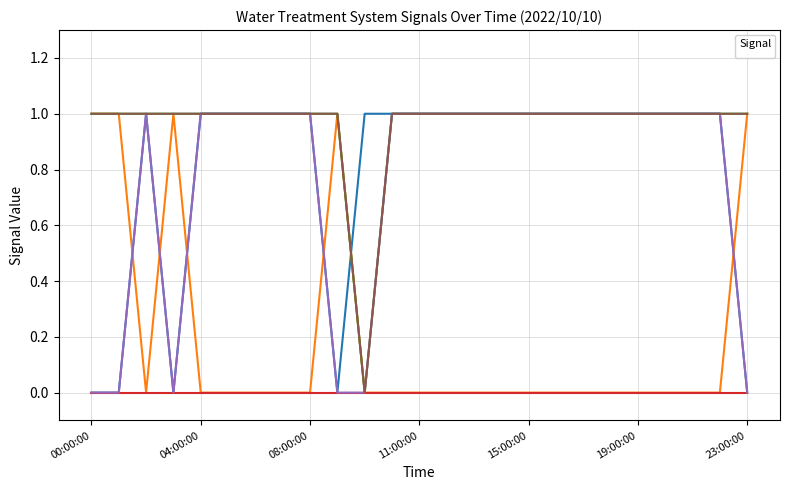

How many values in _LS2_HH_TREATED_WATER_TANK are above zero?

20